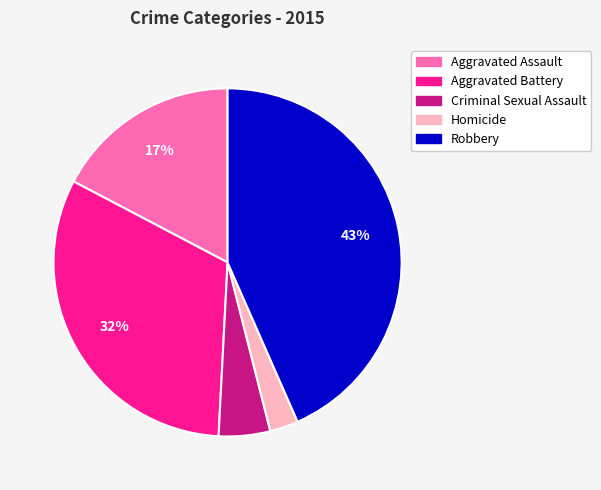

Do Homicide and Criminal Sexual Assault together represent more than half of the pie?

No